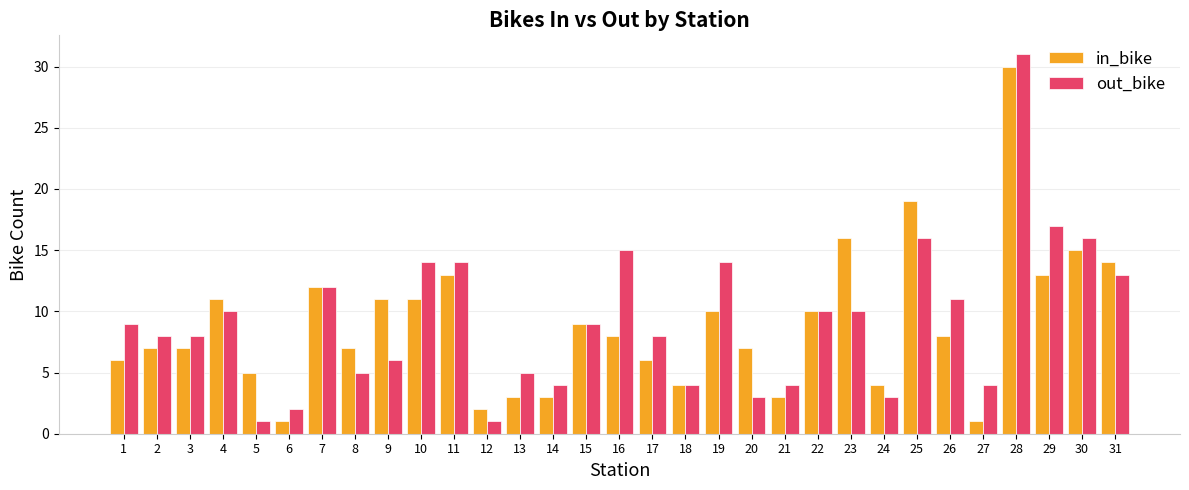

How many values in the in_bike series are below 8?

15